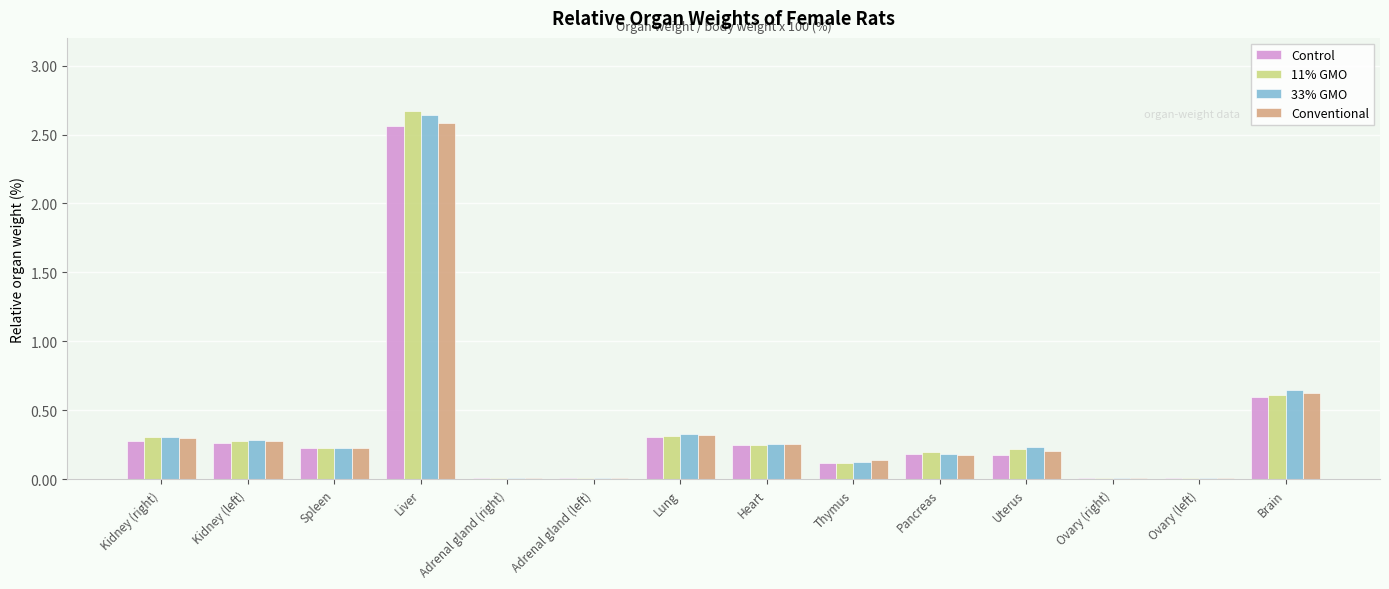

Does the chart contain stacked bars?

No